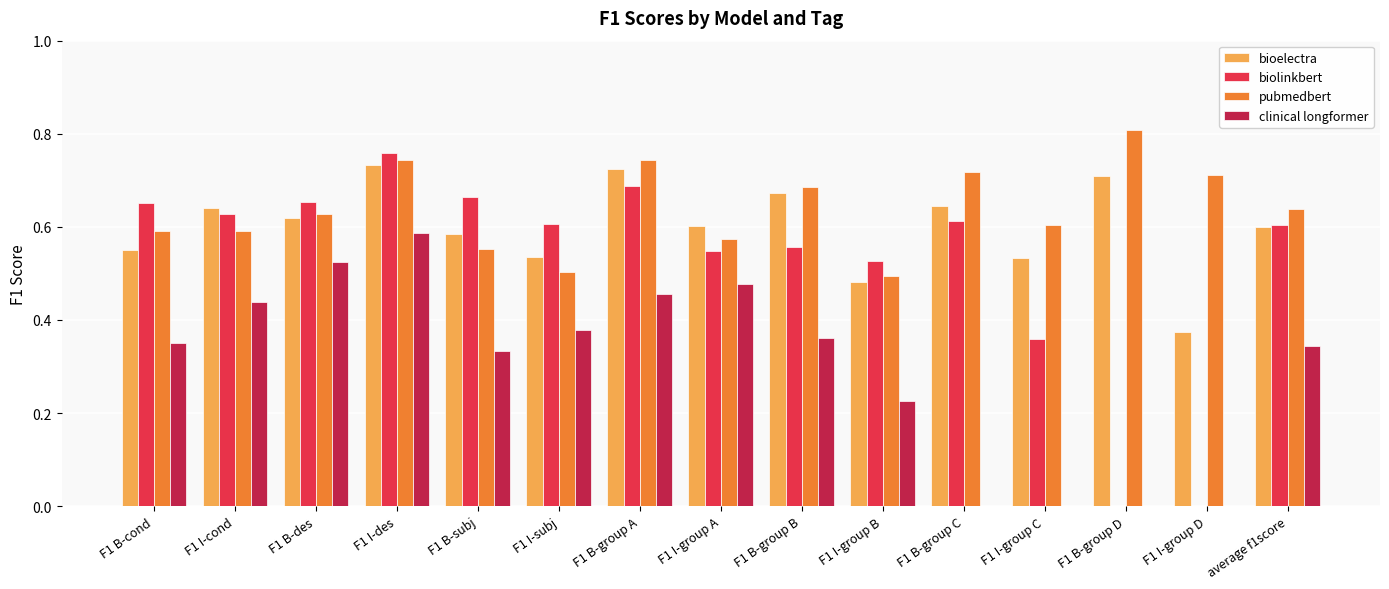

Are the bars horizontal?

No